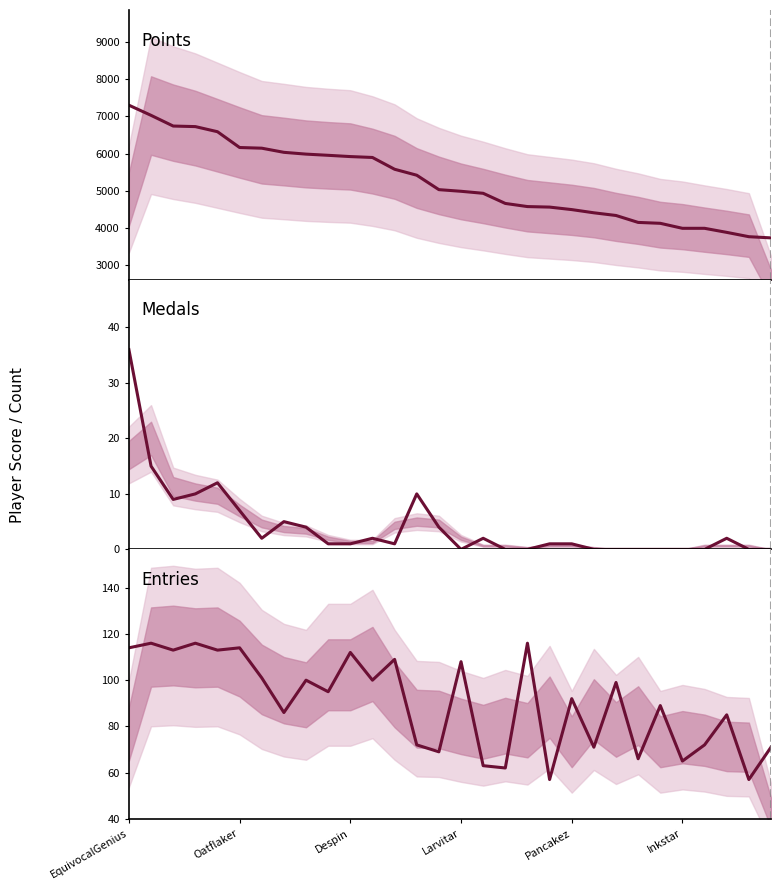

At which category is the sum across all series the highest?

EquivocalGenius